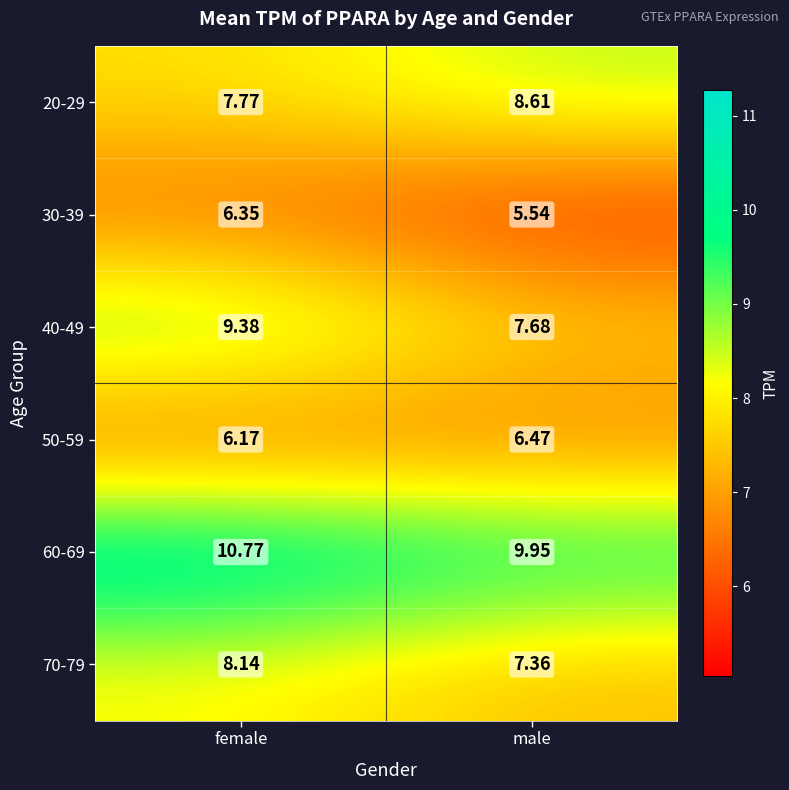

Where is 60-69 nearest to the value 10?

male